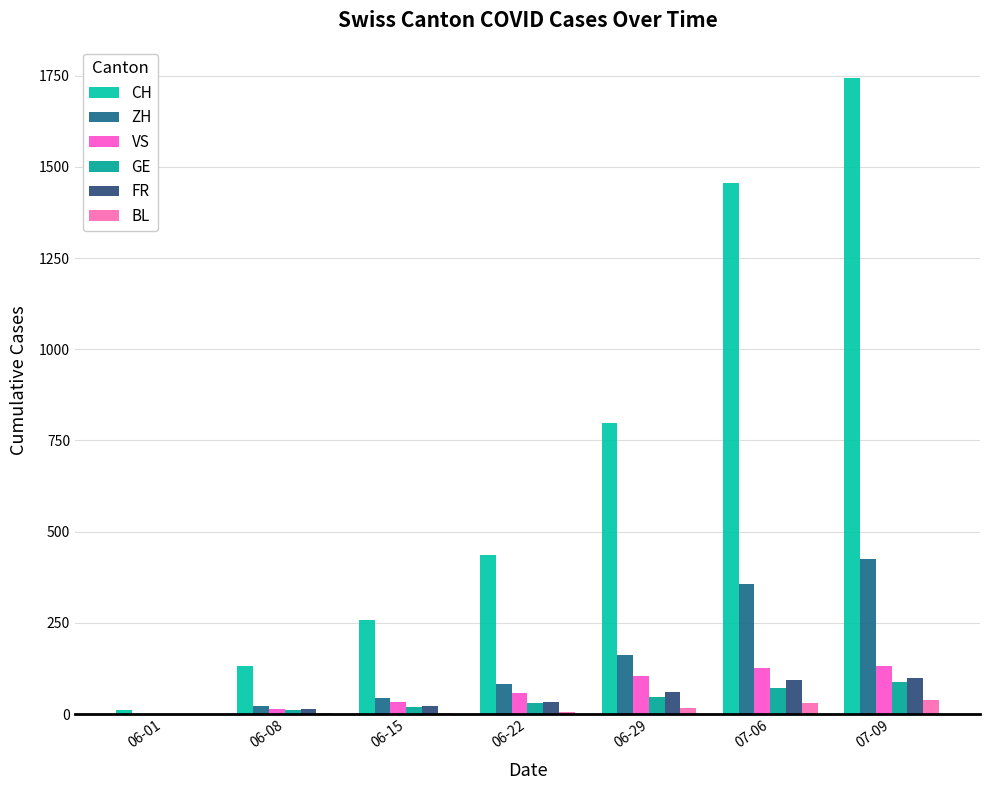

What is the difference between the CH values at 06-15 and 06-29?

540